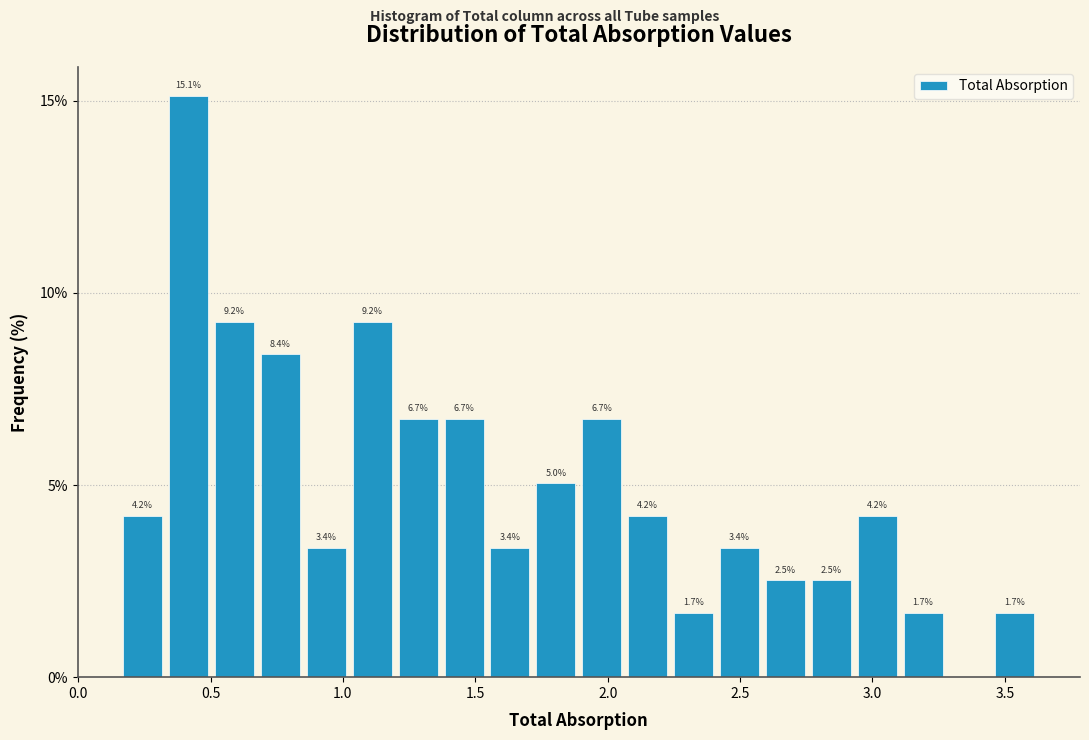

Around what value on the x-axis is the tallest bar? Give the approximate position of its centre, as read against the axis.

0.40